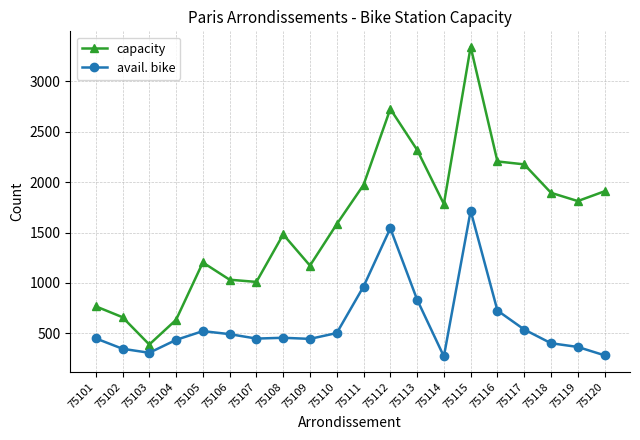

Does the chart display data point markers on the line(s)?

Yes